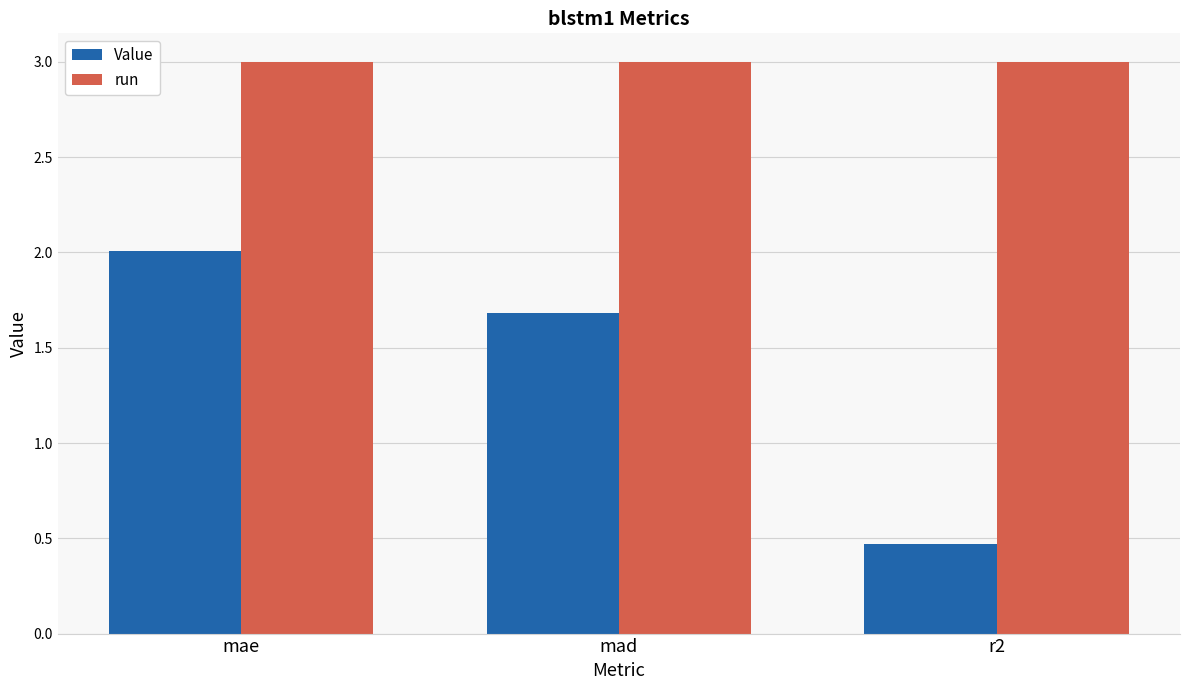

Is the value of run at r2 greater than the value of Value at r2?

Yes